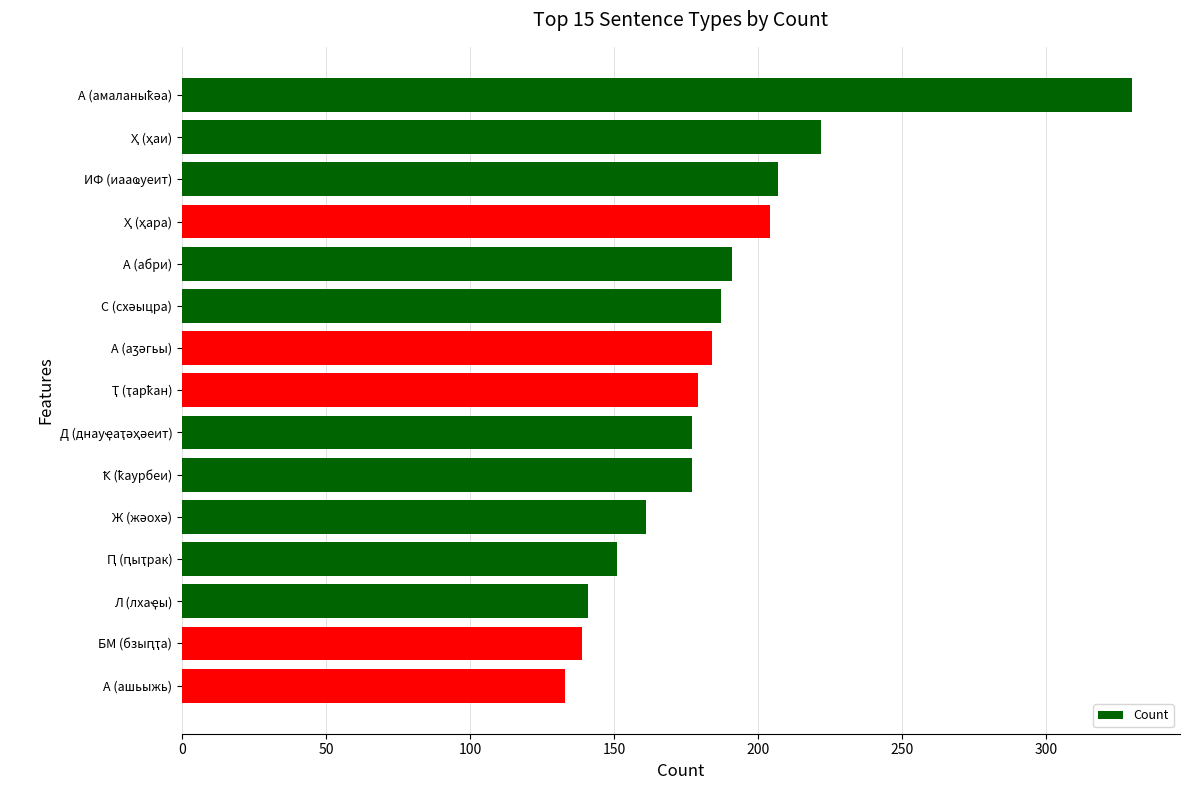

What is the value of the 14th bar from the top?

139